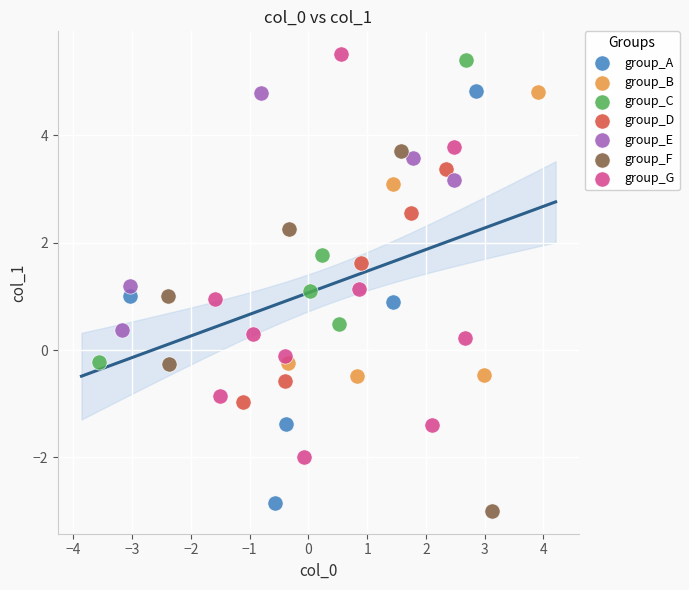

Which series contains the highest Y value?

group_G